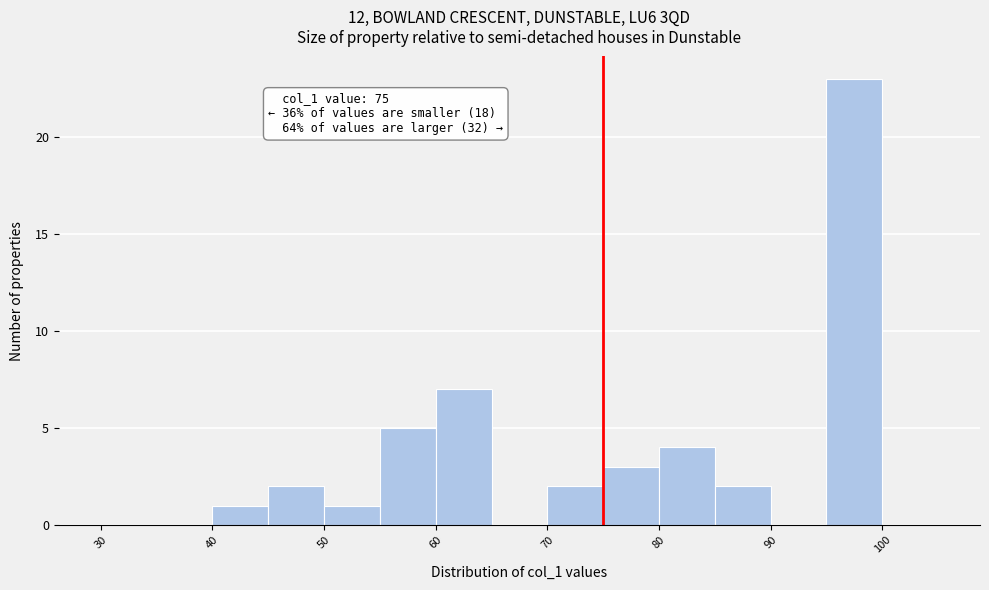

Which range on the x-axis has the tallest bar?

95 to 100